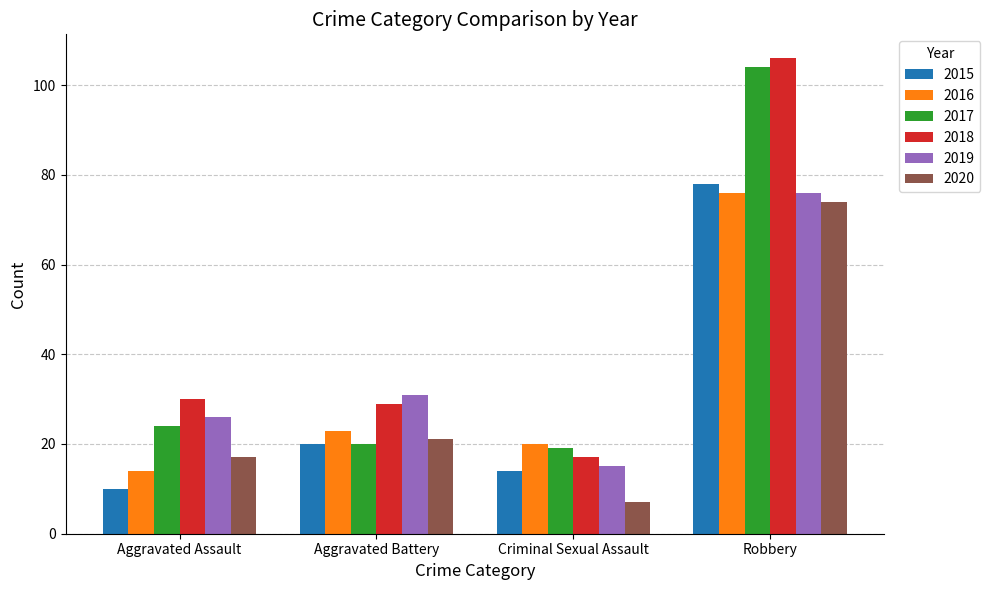

What is the highest value of the 2020 series?

74